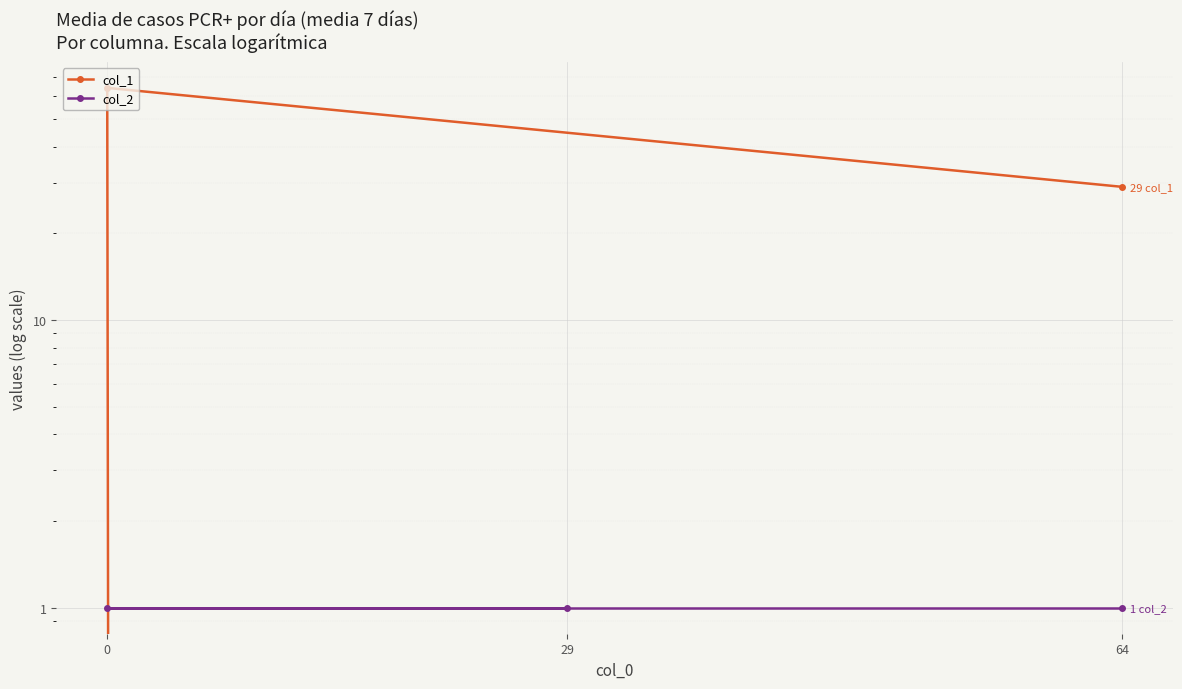

What is the sum of all col_1 values?

93